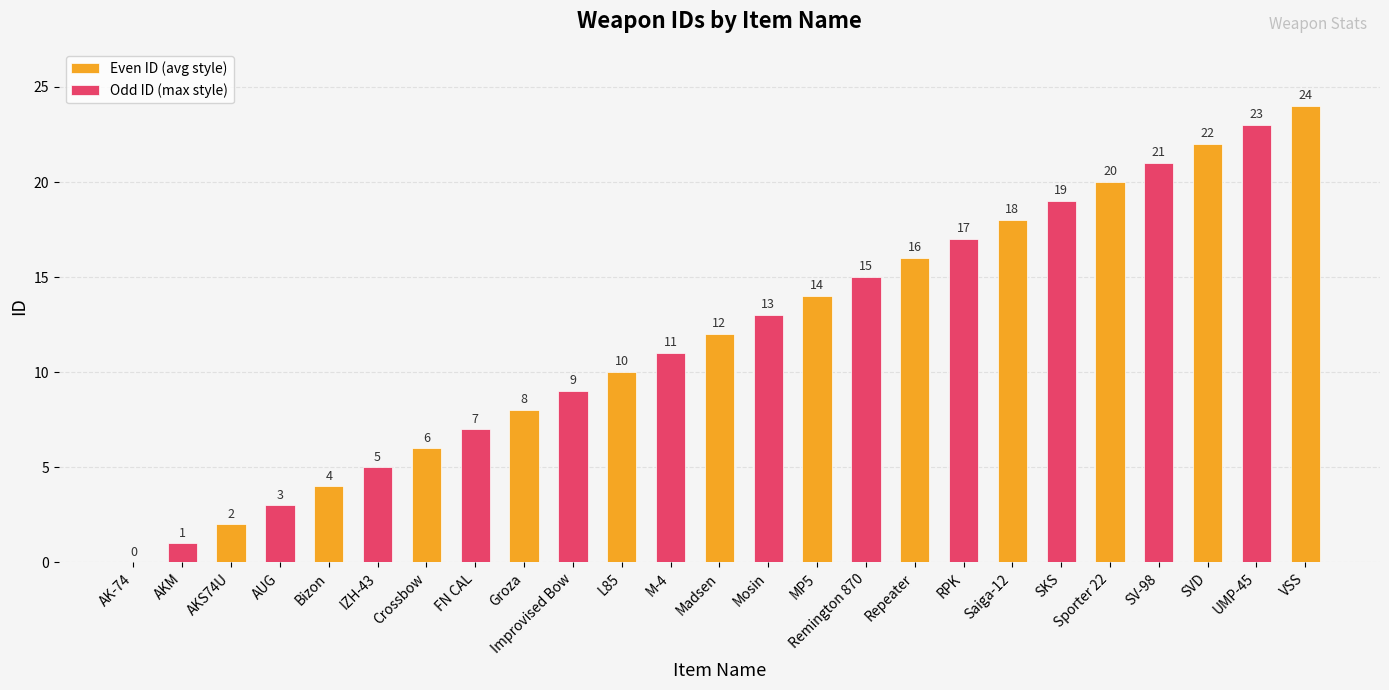

What is the difference between the values at SVD and MP5?

8